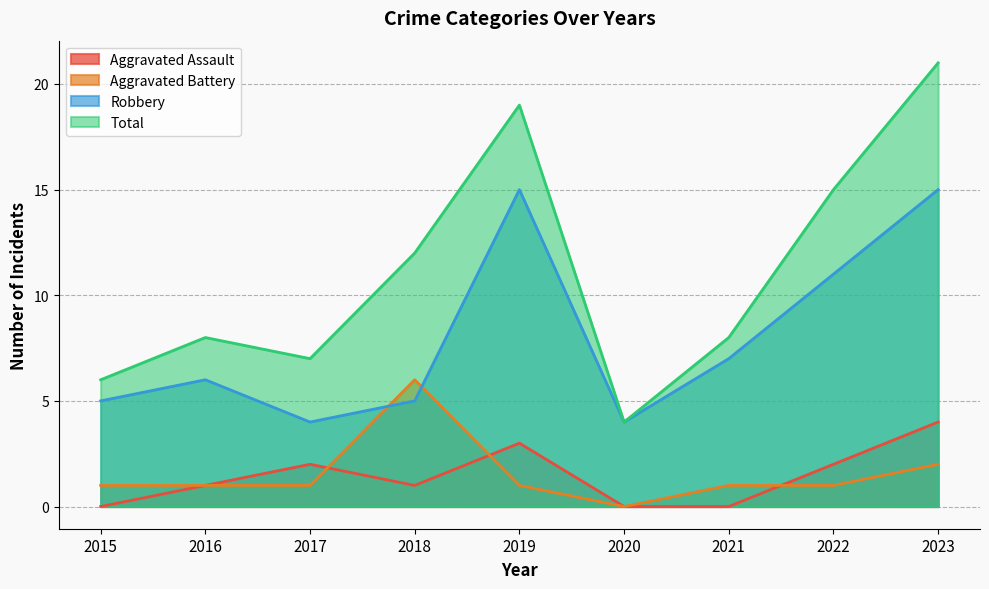

How many values in Aggravated Battery are above zero?

8